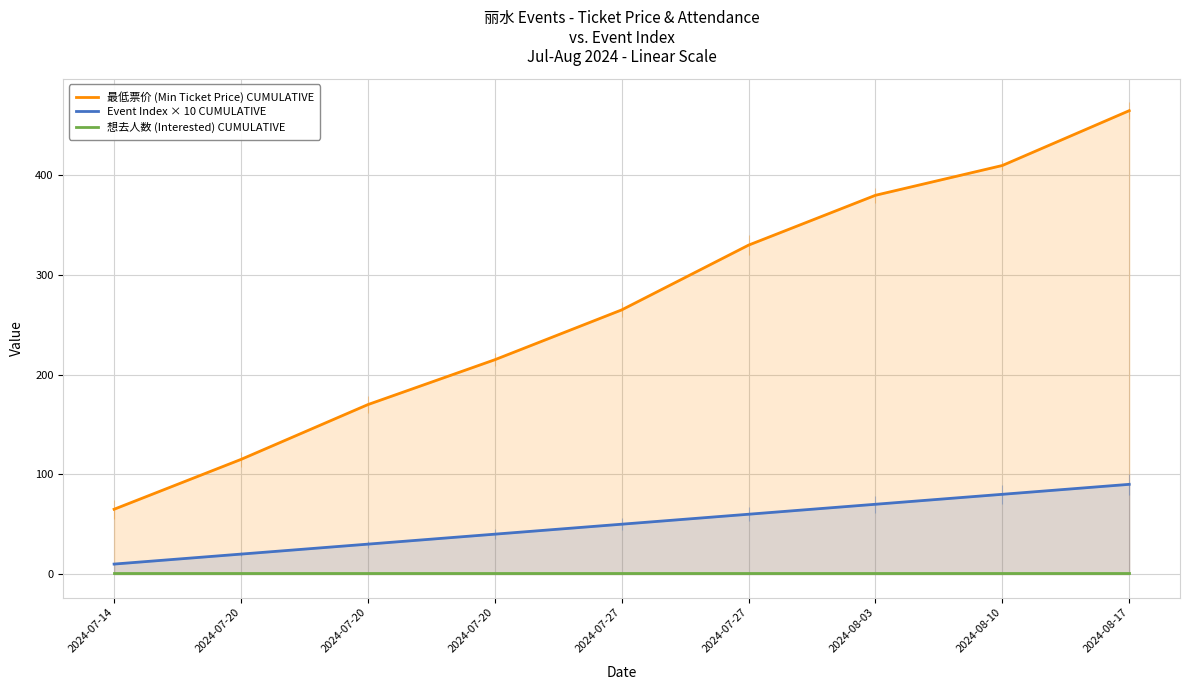

Does the chart have visible grid lines?

Yes